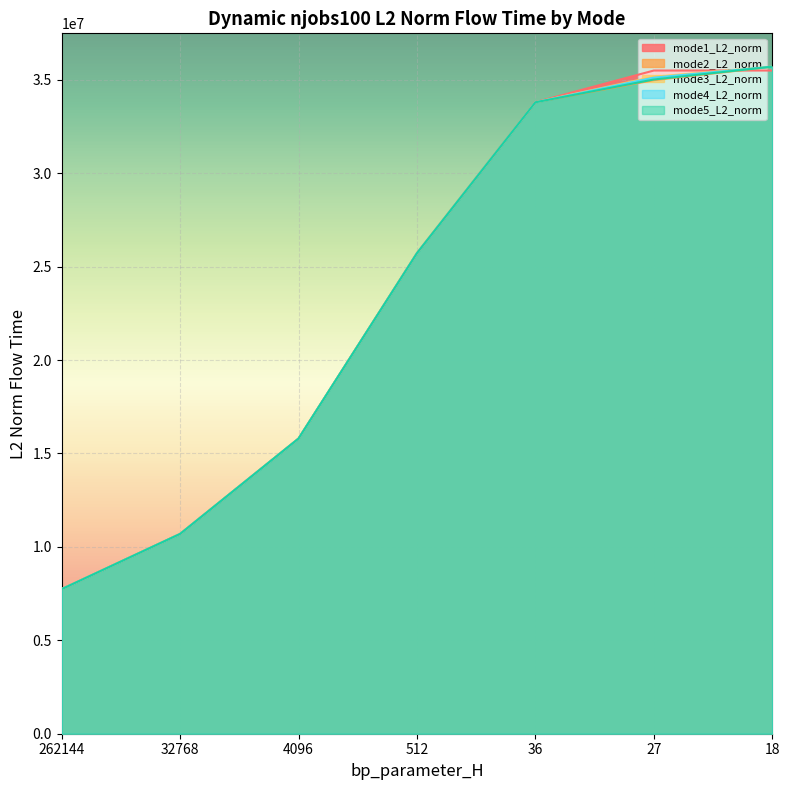

How many values in the mode2_L2_norm series are below 25720273?

3